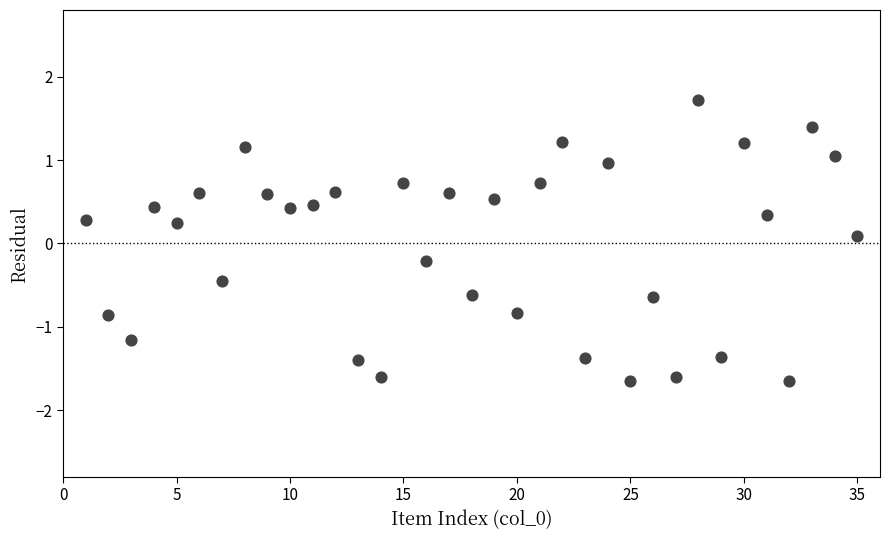

What is the range of X values (max minus min)?

34.0